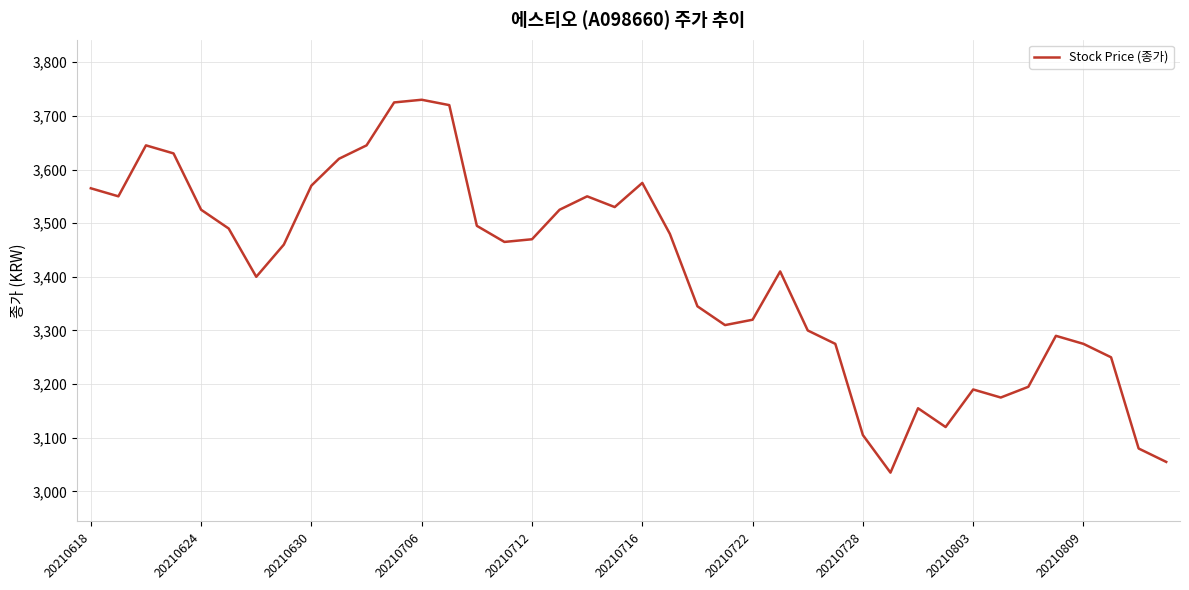

What is the sum of all values?

136250